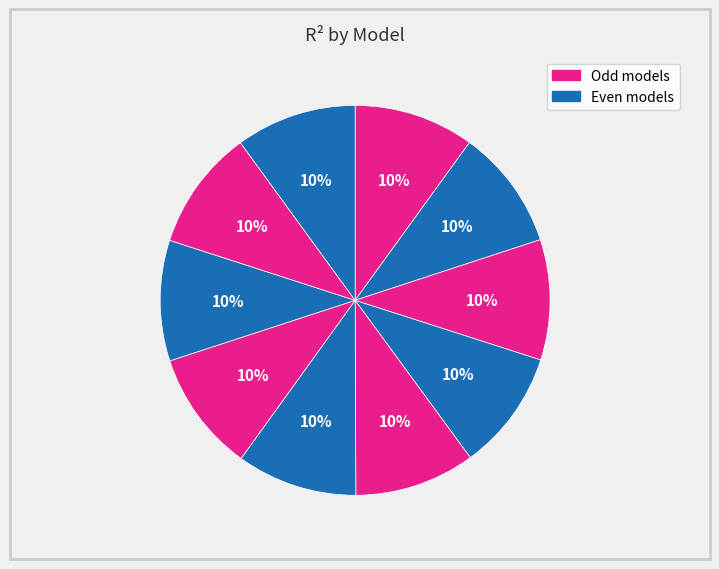

How many slices are in this pie chart?

10